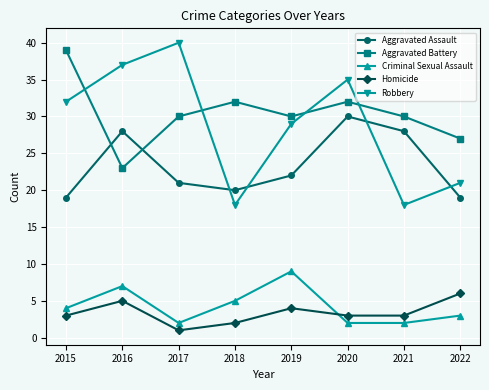

What is the total value across all series at 2020?

102